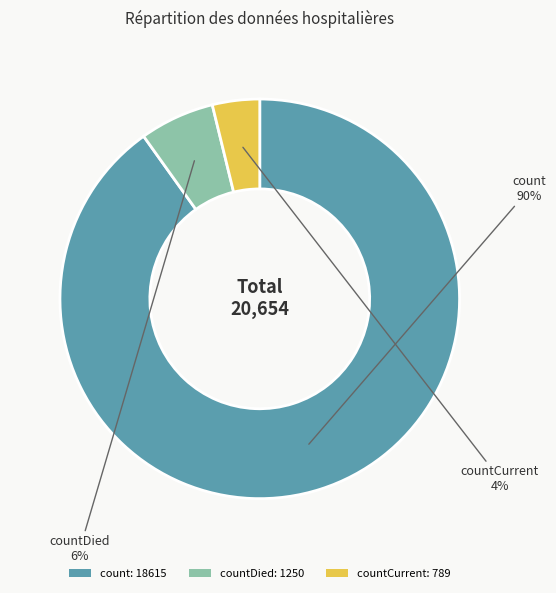

To the nearest percent, what is the average slice percentage?

33%